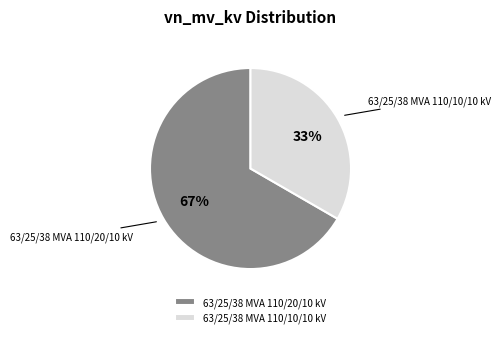

Is the sum of 63/25/38 MVA 110/10/10 kV and 63/25/38 MVA 110/20/10 kV greater than half?

Yes